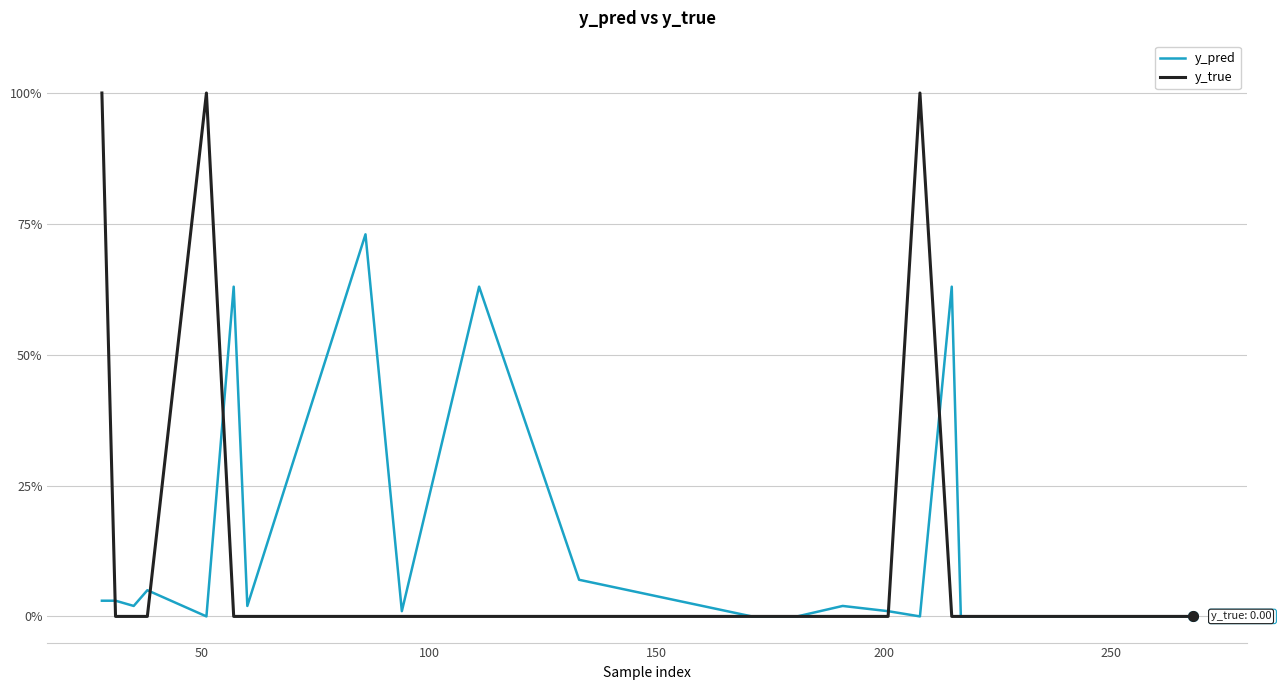

Does the chart display data point markers on the line(s)?

No